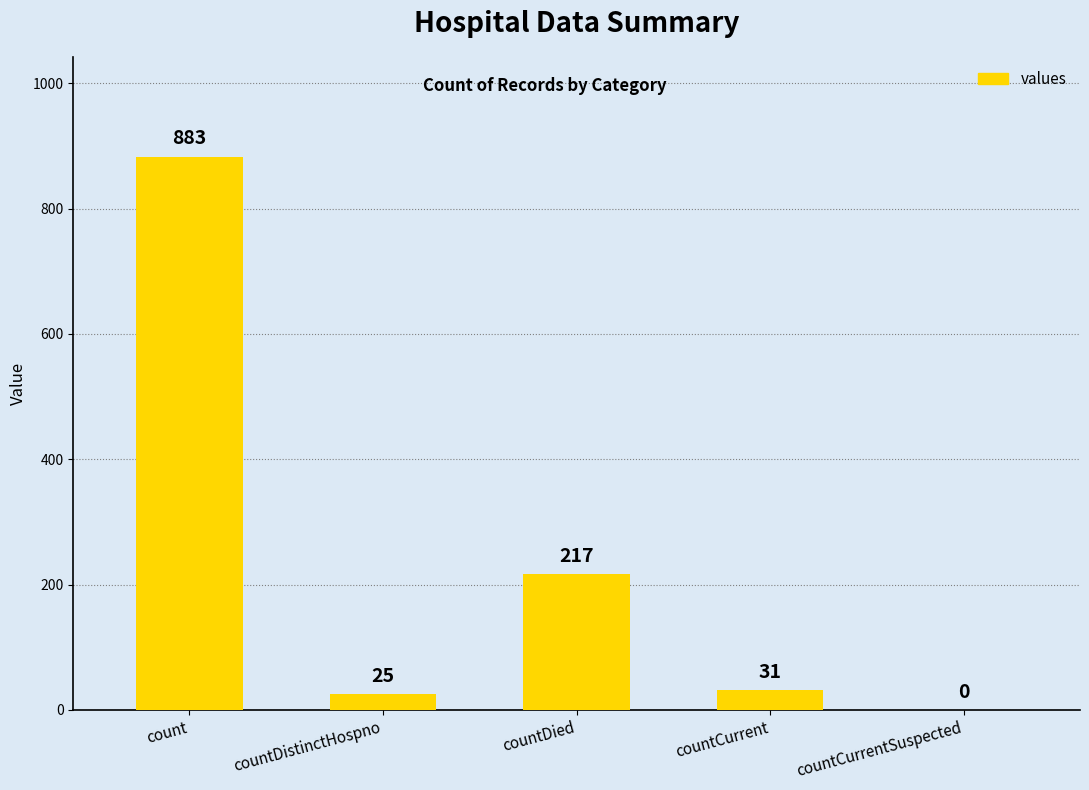

How many values are above zero?

4